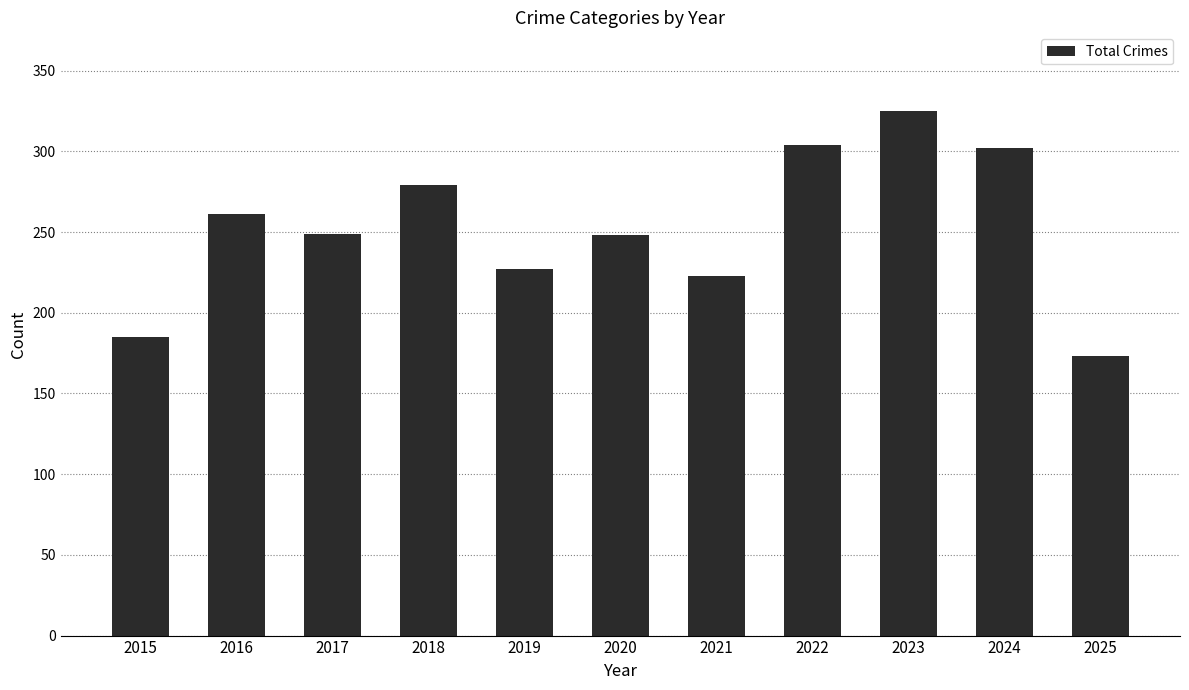

Read the value at 2022, to the nearest 50.

300